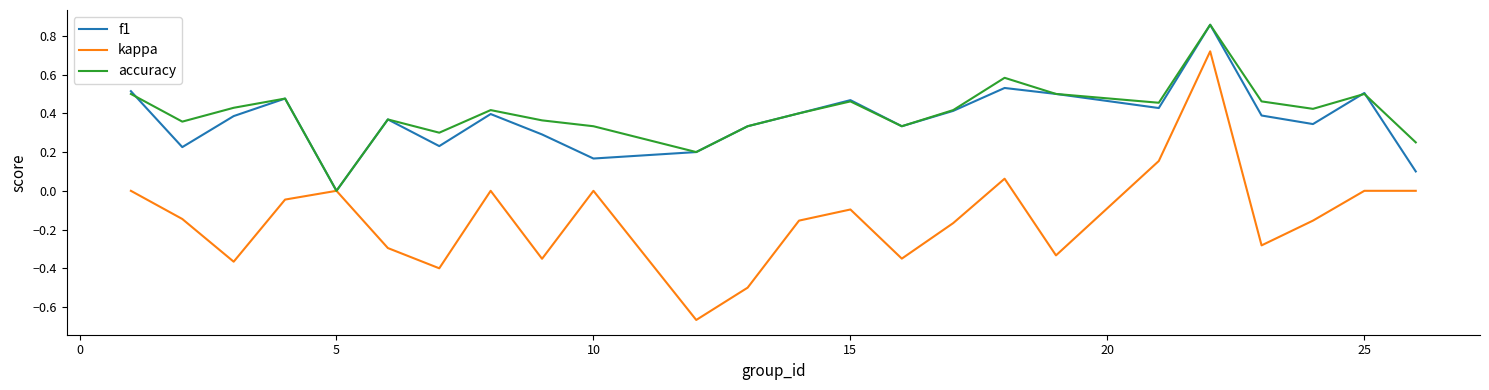

Which series has the largest total across all categories?

accuracy